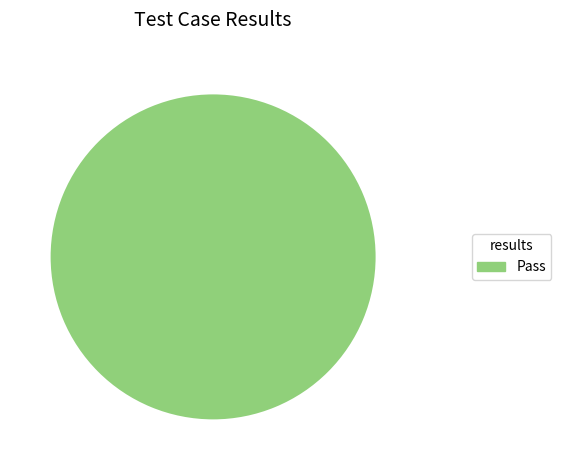

Is there any slice that represents more than half of the pie?

Yes